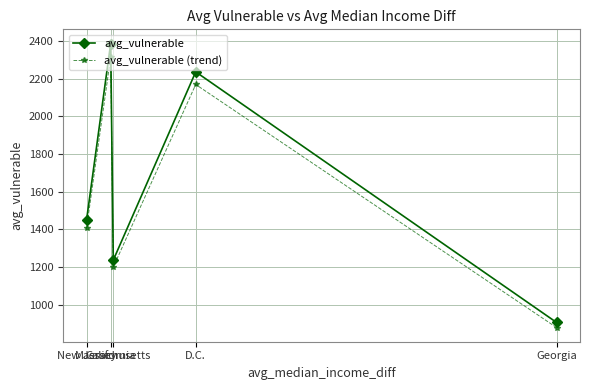

Between Massachusetts and New Jersey, which series saw the biggest shift?

avg_vulnerable